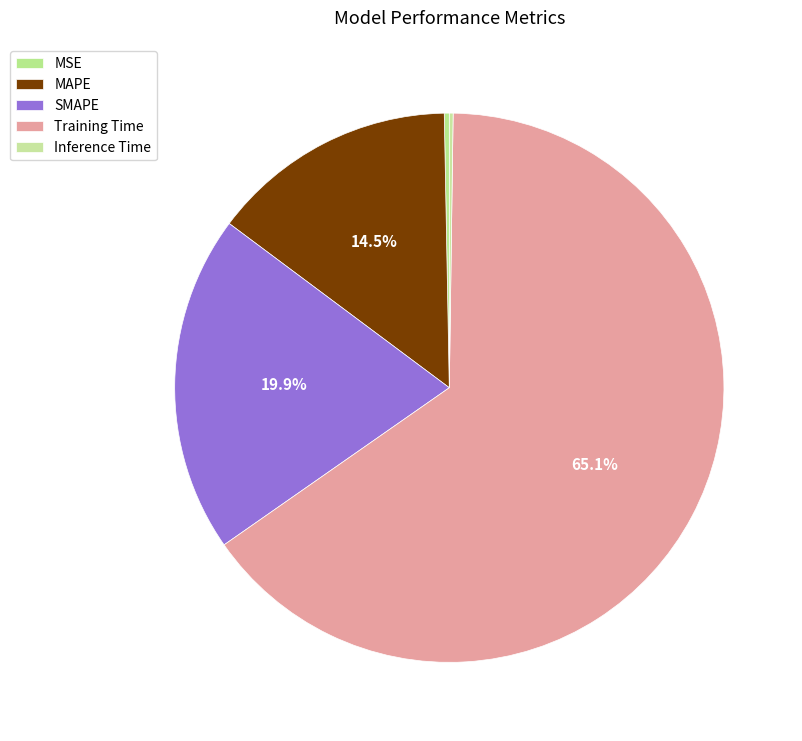

To the nearest percent, what is the combined percentage of SMAPE and Training Time?

85%